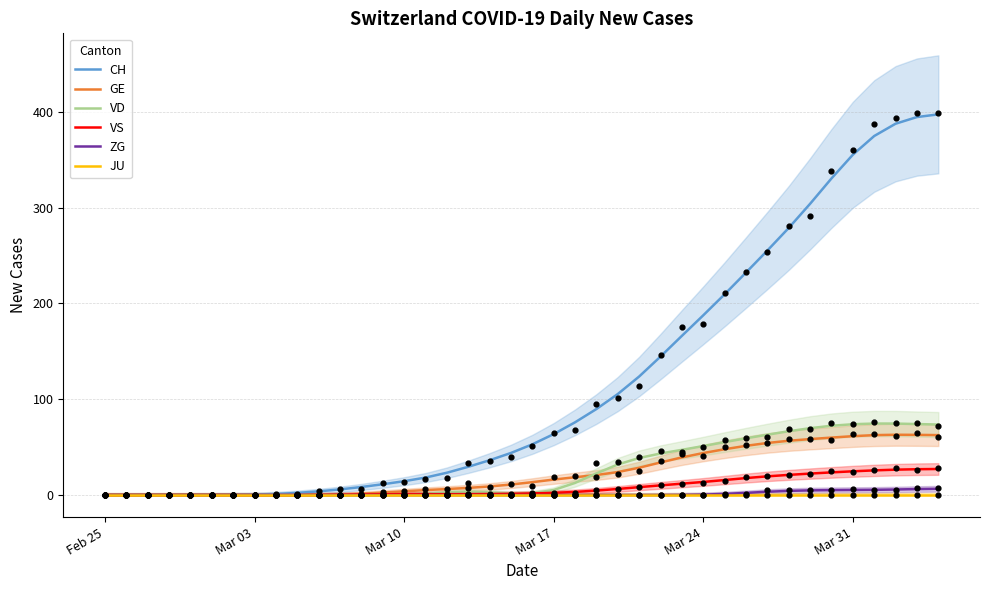

Which series has the largest Y range (max minus min)?

CH